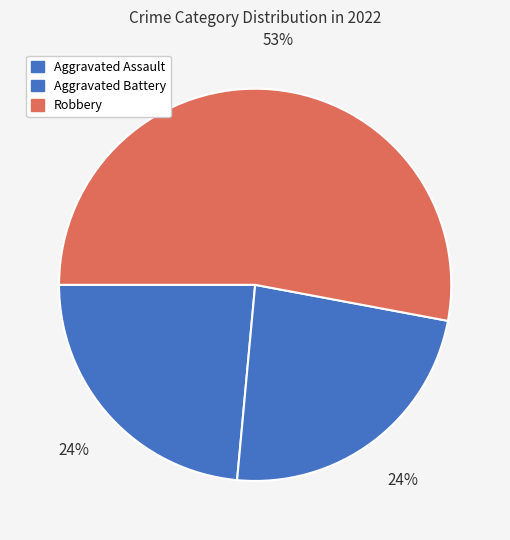

Which category has the biggest portion of the pie?

Robbery